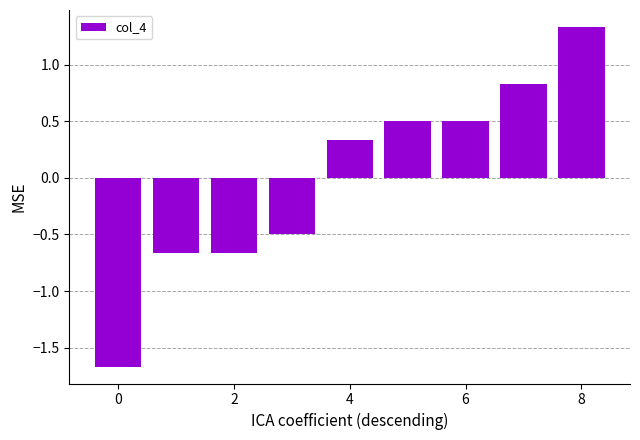

What is the difference between the maximum and minimum values?

3.0